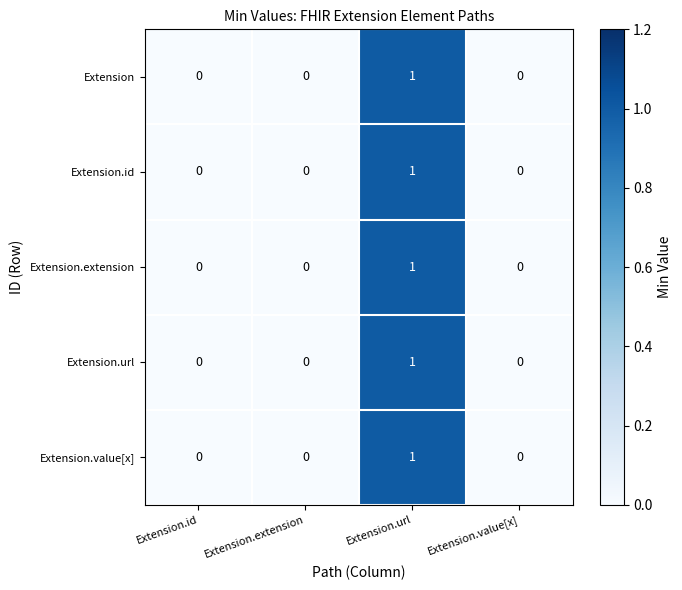

Count the Extension.url values in the range 0 to 1.

4